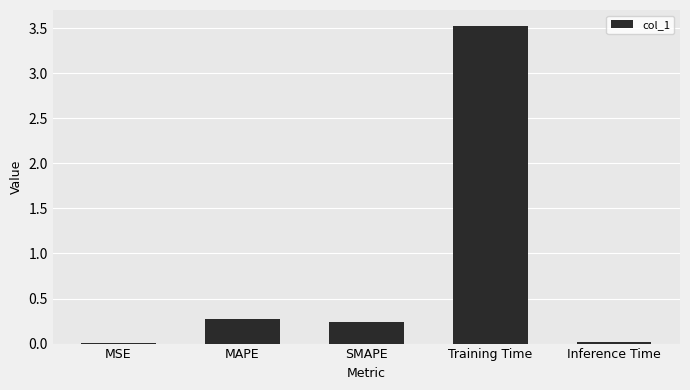

Where is the data nearest to the value 1?

MAPE